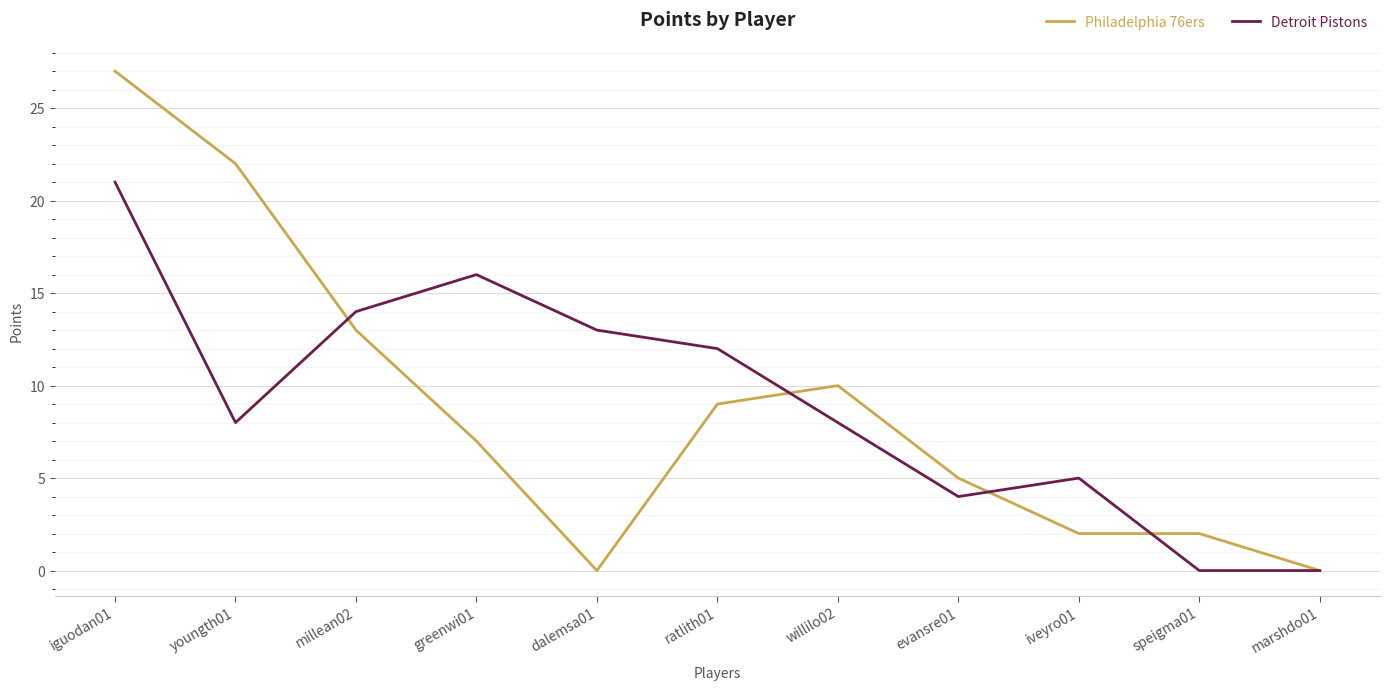

What is the average value of the Philadelphia 76ers series?

9